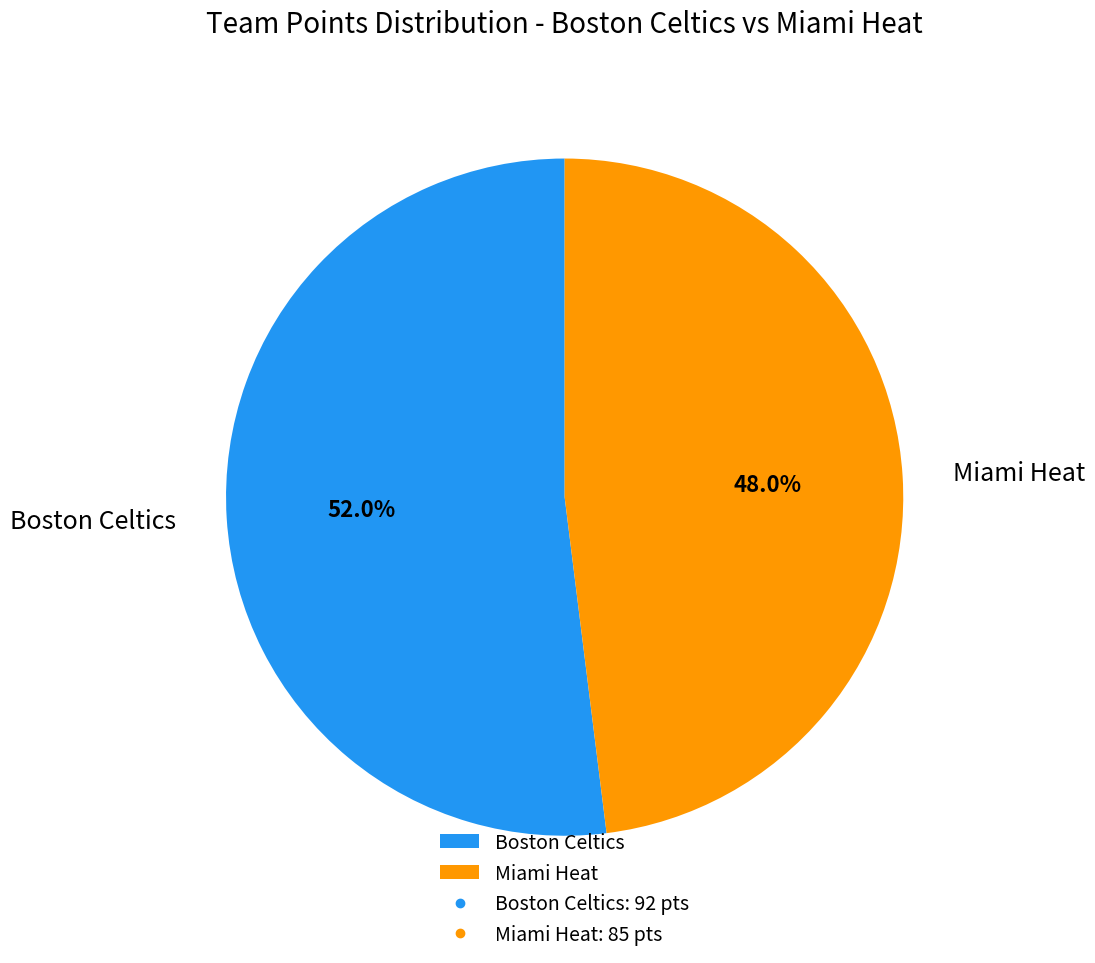

Between Miami Heat and Boston Celtics, which is larger?

Boston Celtics